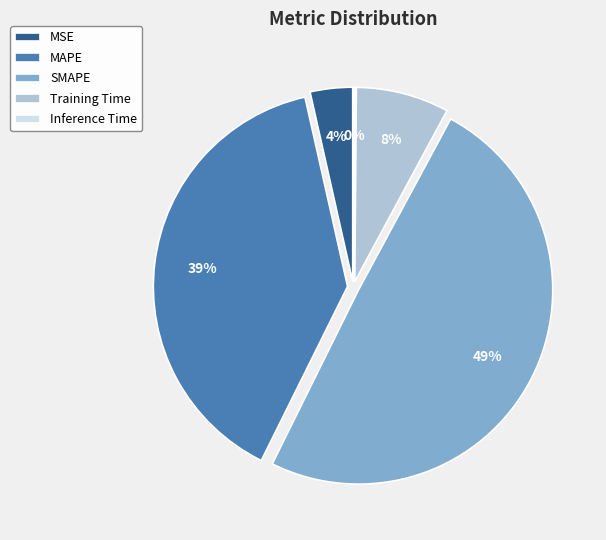

Is the sum of MSE and Training Time greater than half?

No